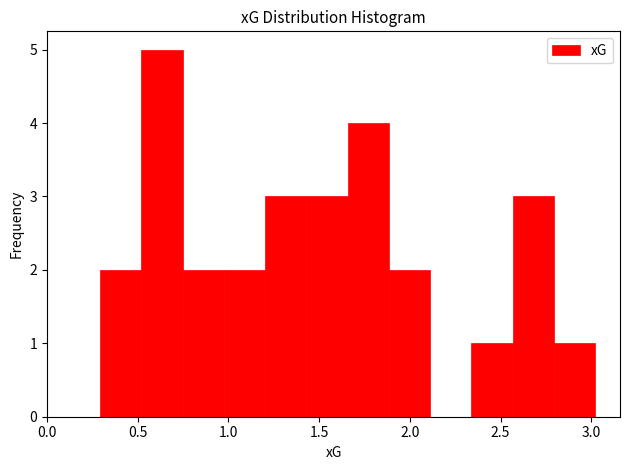

What is the height of the bar covering 0.75 to 1.00 on the x-axis? Neither the bar edges nor the heights are printed on the chart, so give them approximately, as read against the axes.

2